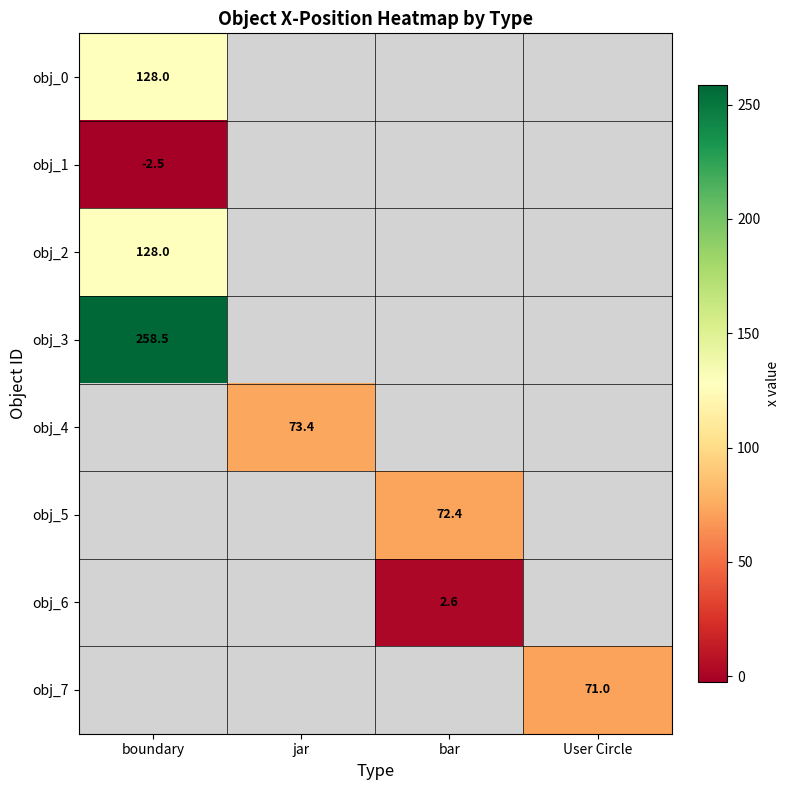

True or false: obj_1 has a value of -2.5 at boundary.

True